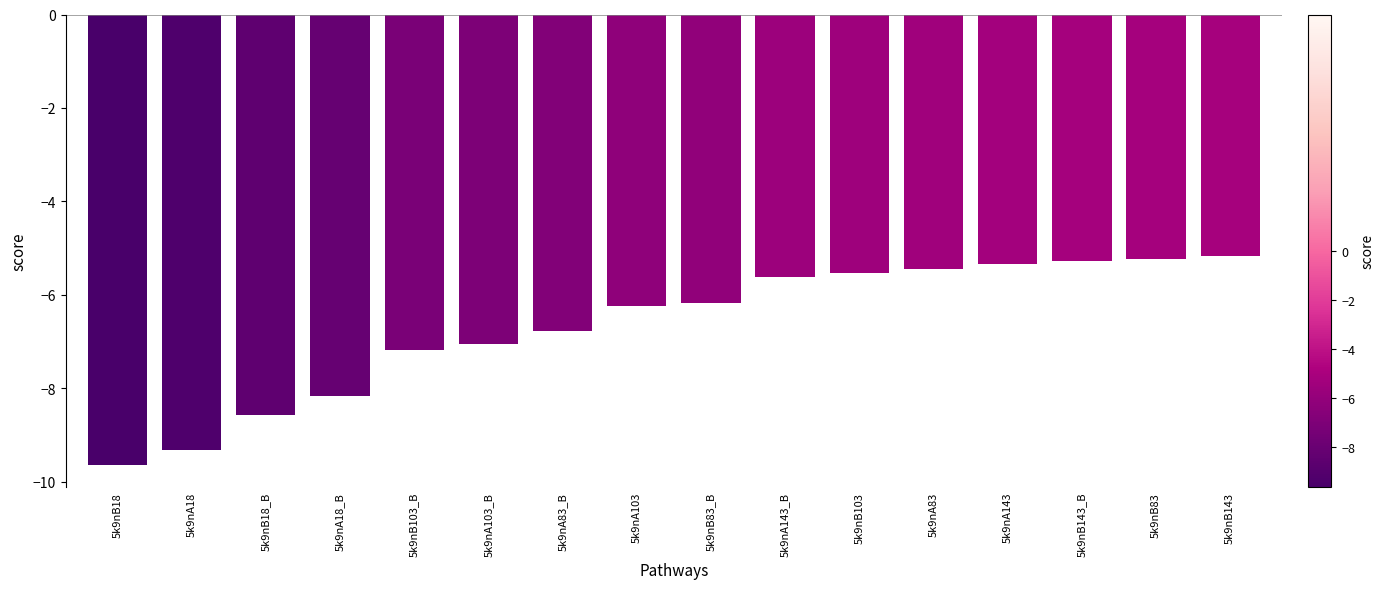

The chart shows a value of -7.1 at 5k9nA103_B. True or false?

True